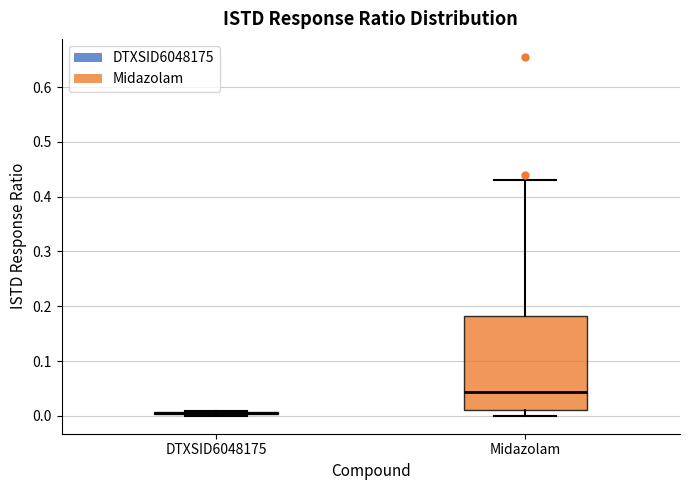

Reading left to right, read every box against the y-axis: the position of its median line, the range the box covers, and the ends of its whiskers. The values are not printed on the chart, so give them approximately, as read against the axis.

DTXSID6048175: box collapsed to a line at 0.01, whiskers 0.00 to 0.01
Midazolam: median 0.04, box 0.01 to 0.18, whiskers 0.00 to 0.43